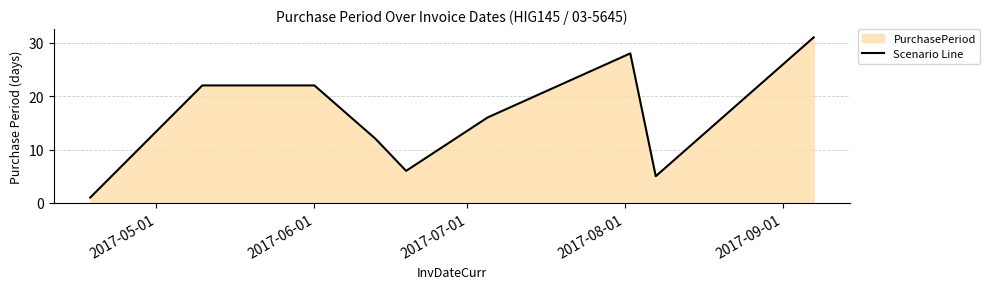

Reading left to right, list all the values displayed in this chart.

1	22	22	12	6	16	28	5	31